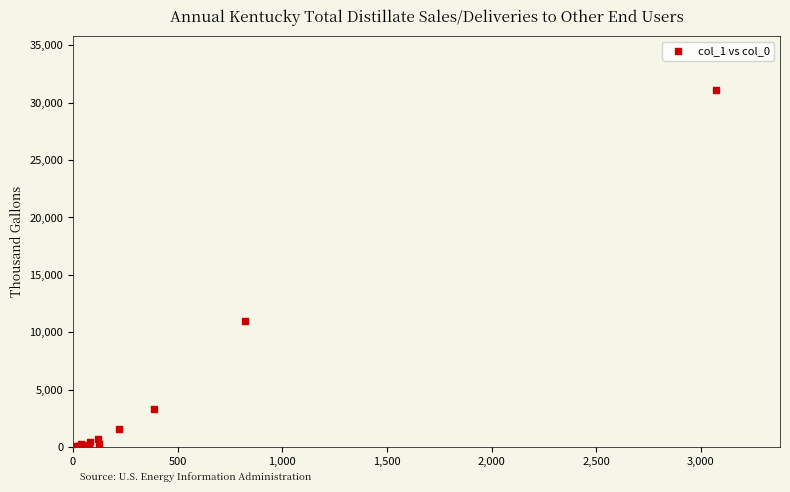

What Y value in the scatter plot is closest to 15564?

10995